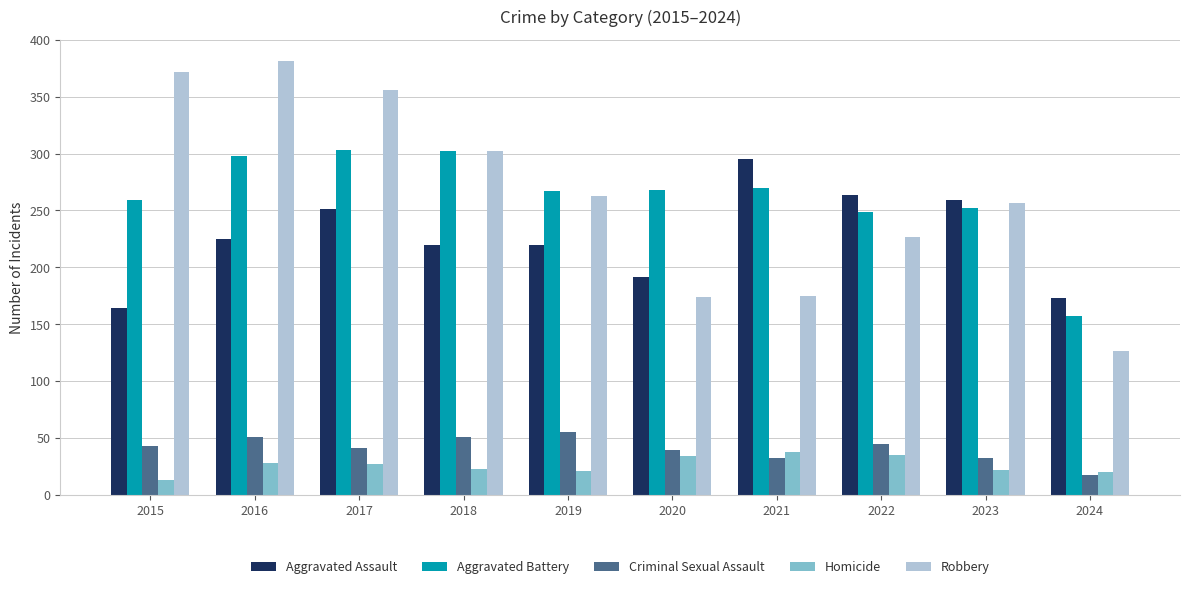

Is it true that Robbery equals 369 at 2022?

False